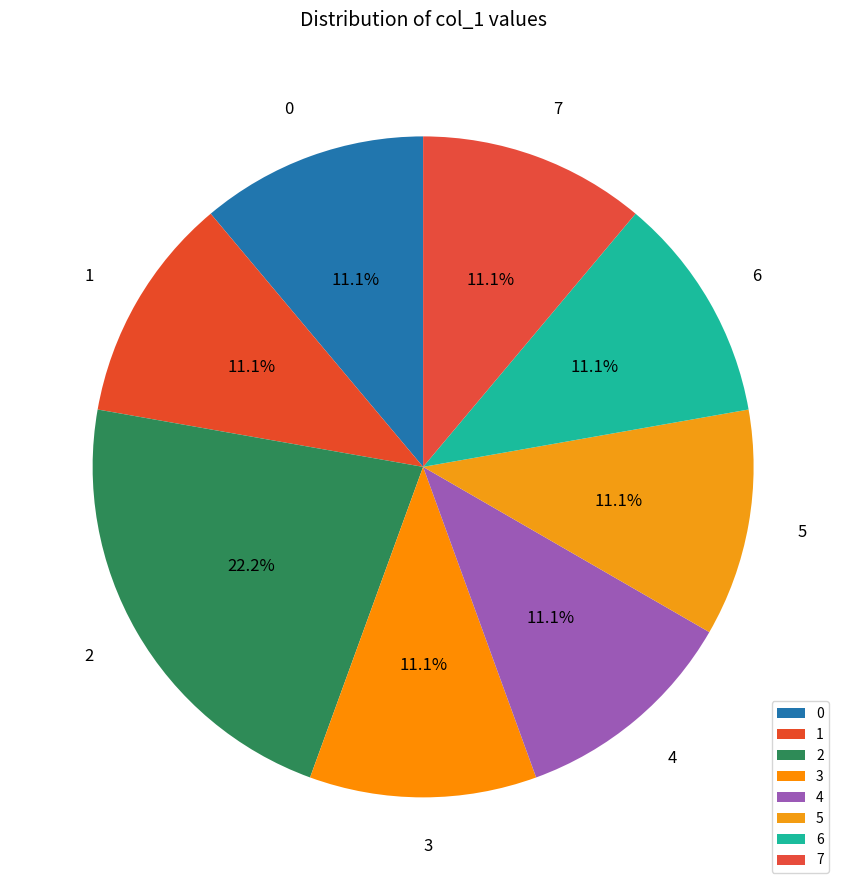

How many segments does this pie chart have?

8